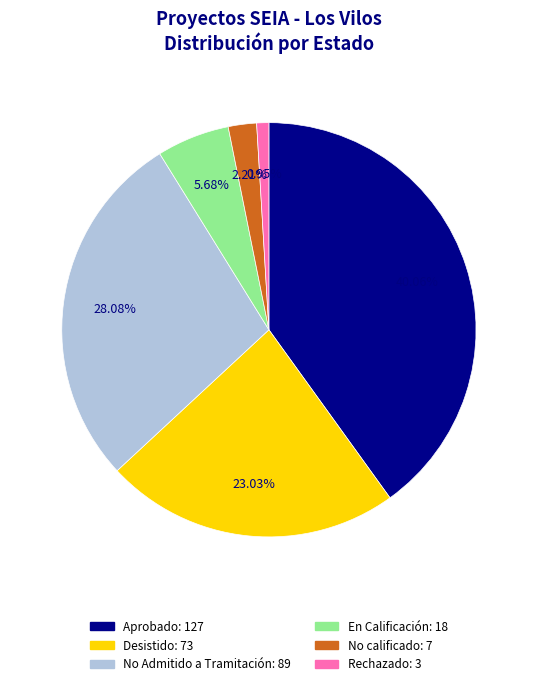

True or false: Rechazado accounts for 15% of the total.

False